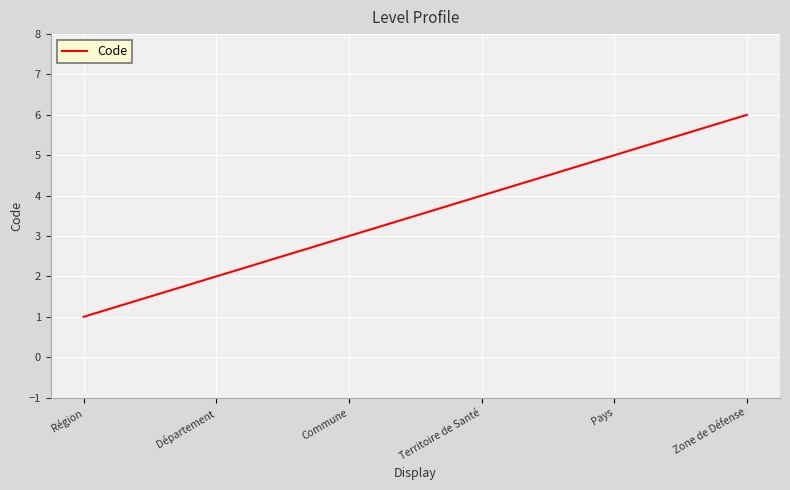

What is the difference between the values at Zone de Défense and Pays?

1